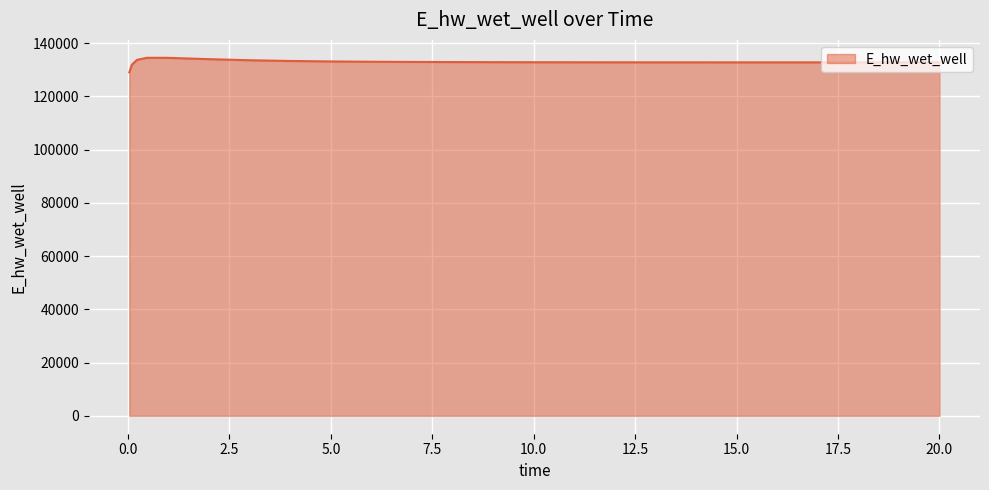

What is the minimum value shown in the chart?

129015.6